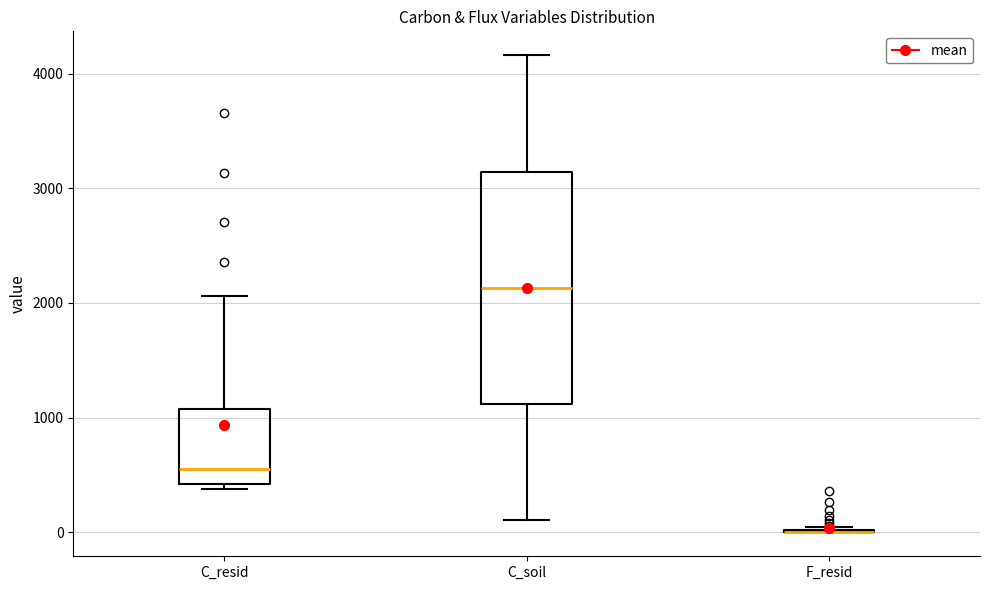

Where is the upper edge of the box for C_soil on the y-axis? The values are not printed on the chart, so give them approximately, as read against the axis.

3100